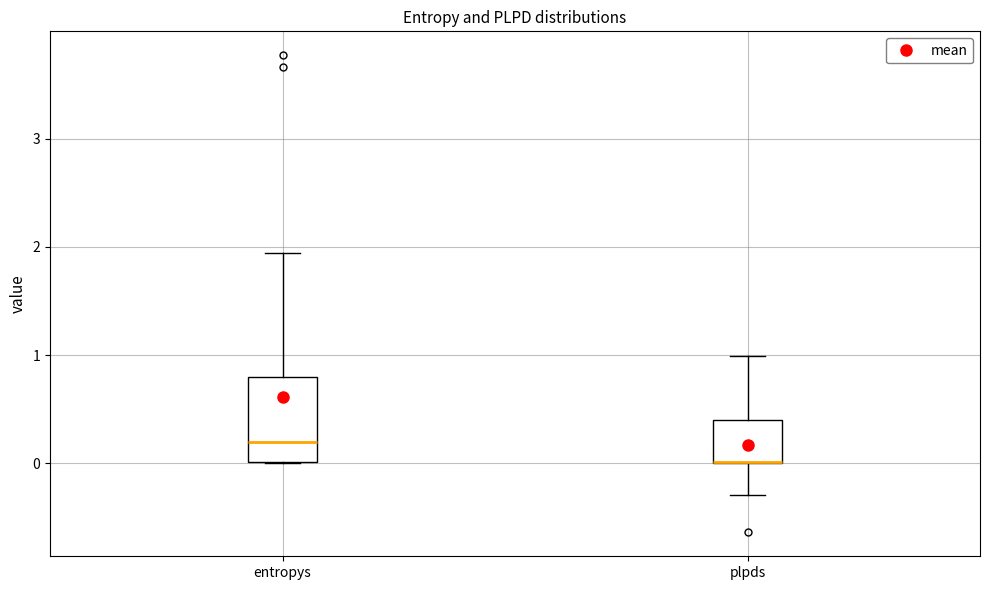

Which box is the tallest, from its lower edge to its upper edge?

entropys